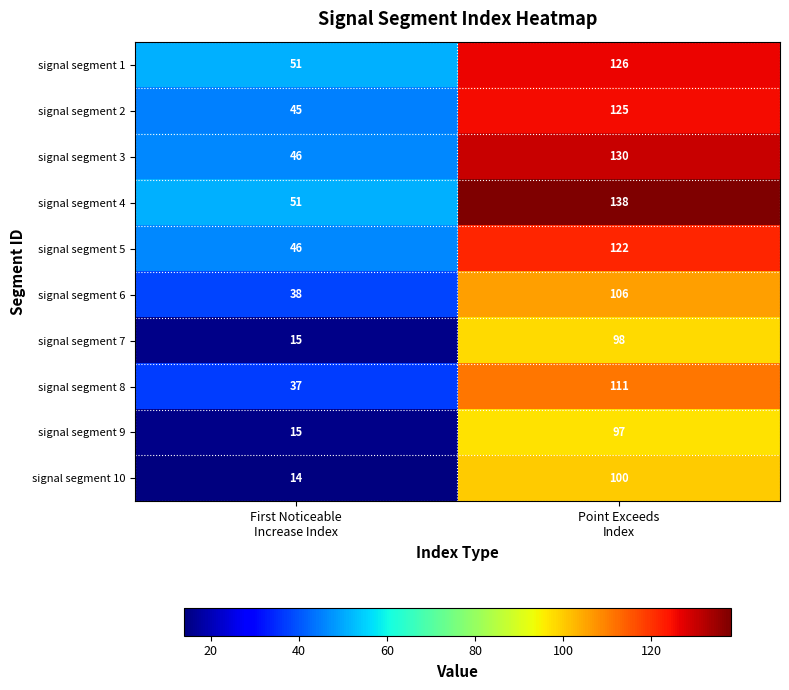

Which series has the largest range (max minus min)?

signal segment 4